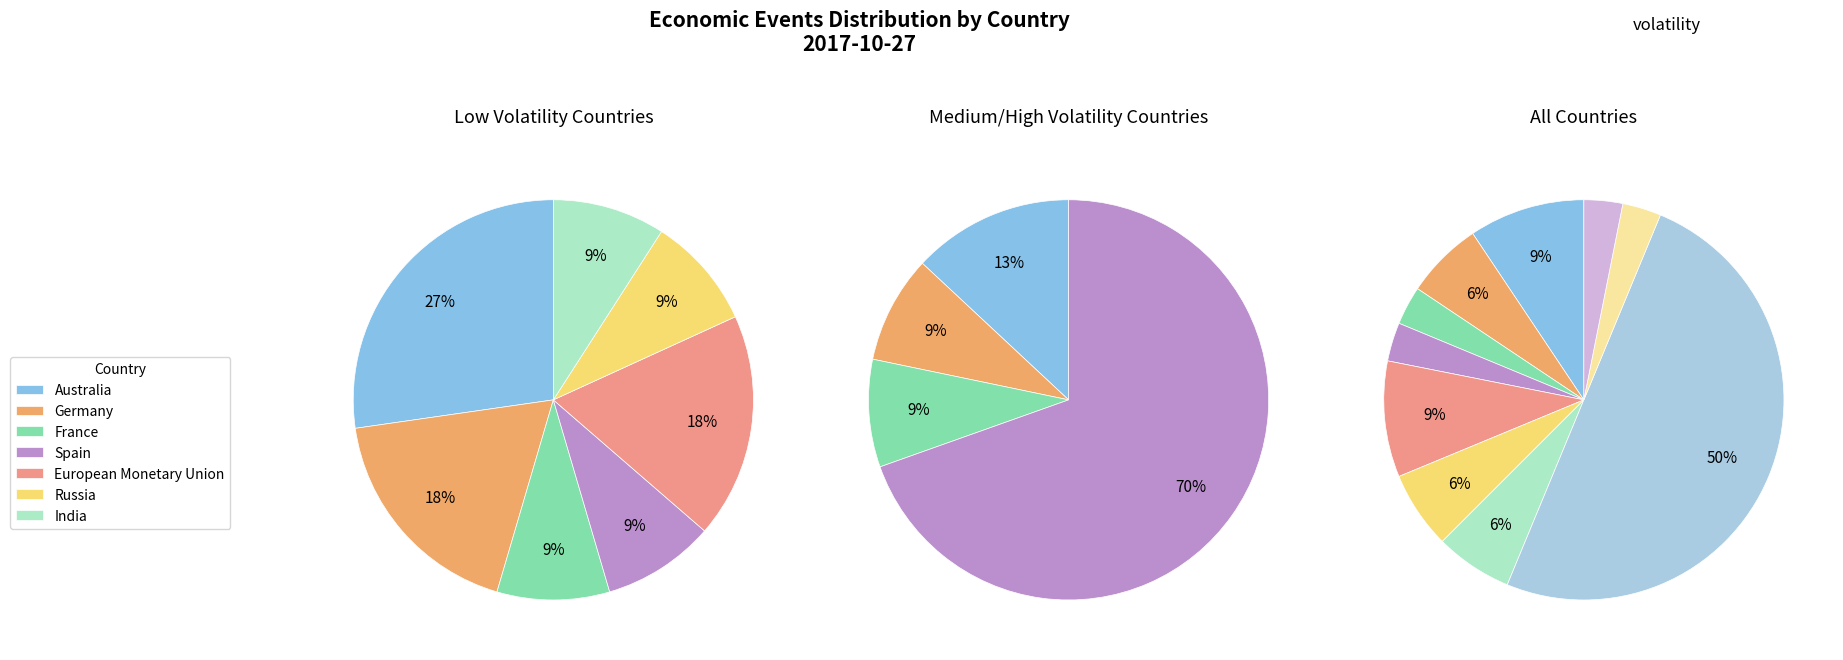

To the nearest percent, what percentage of the pie is Germany?

6%